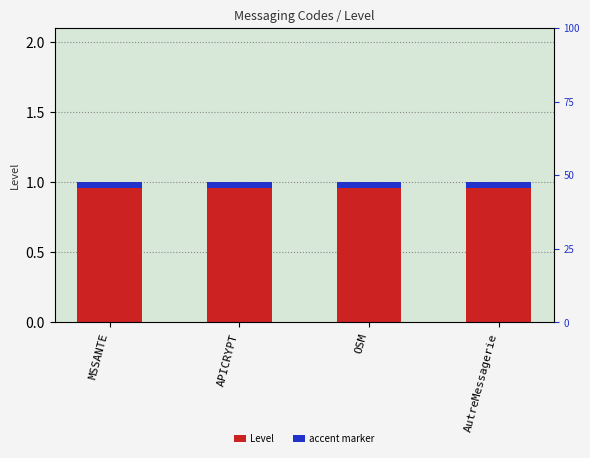

What are all the series names shown in the legend?

Level, accent marker